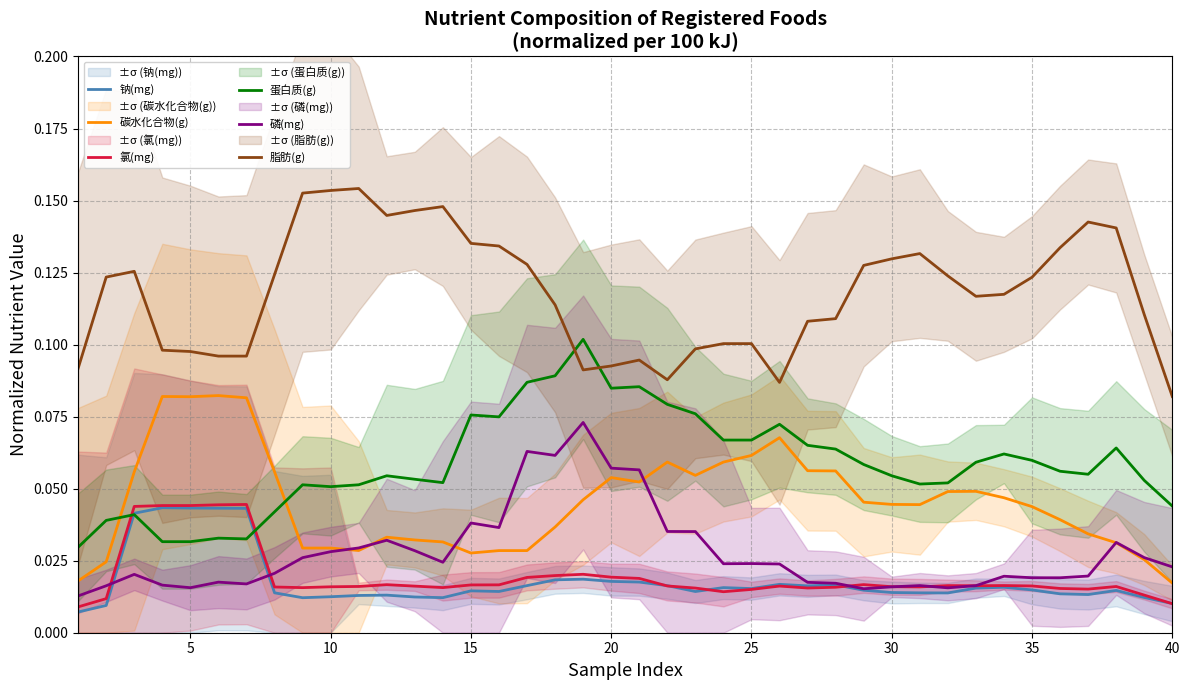

True or false: 脂肪(g) and 磷(mg) intersect in this chart.

False